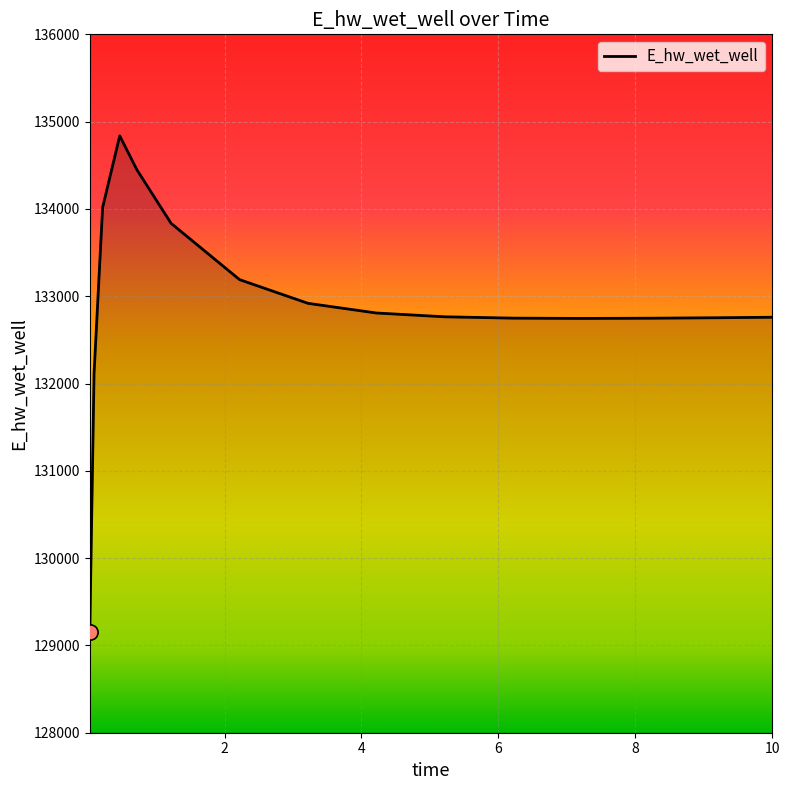

What is the greatest value displayed?

134836.9